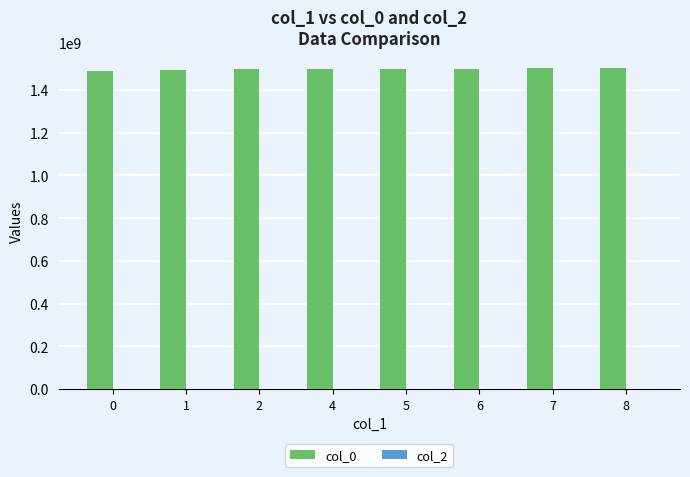

What is the greatest value displayed?

1502061077